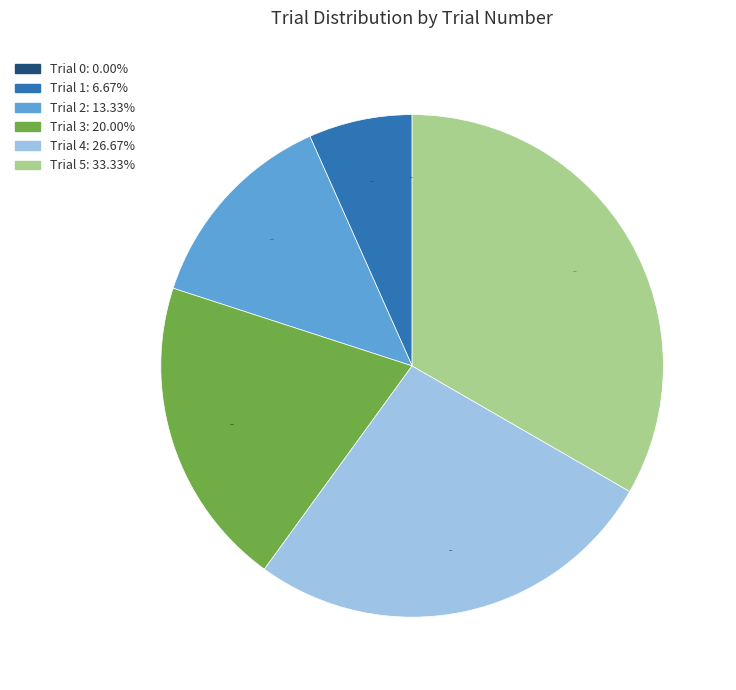

True or false: Trial 2 accounts for 22% of the total.

False